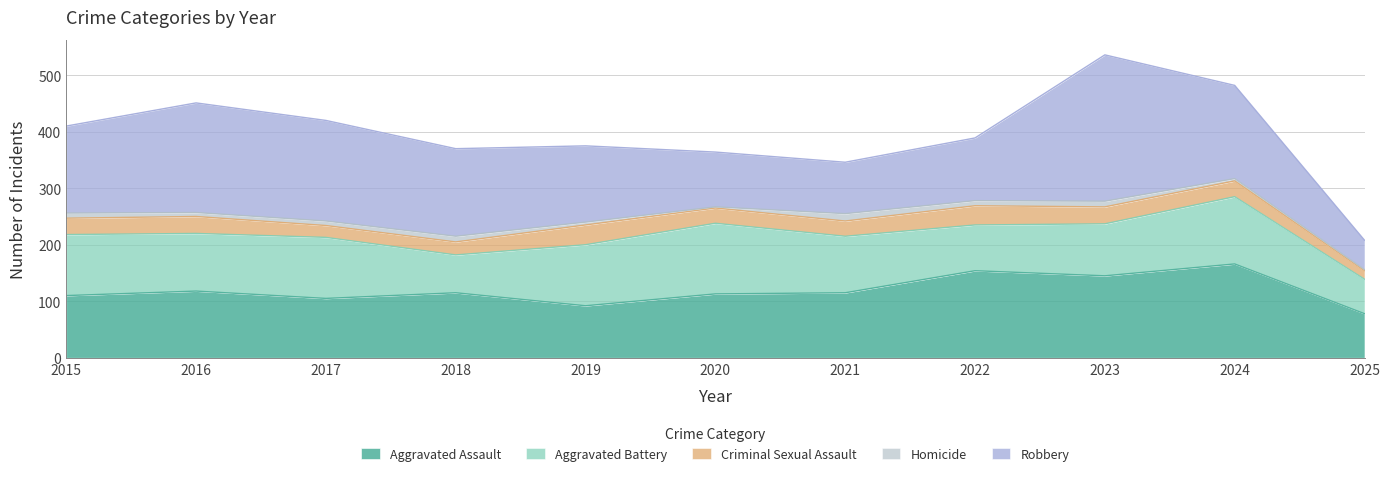

How many interior local valleys does the Homicide series have?

3